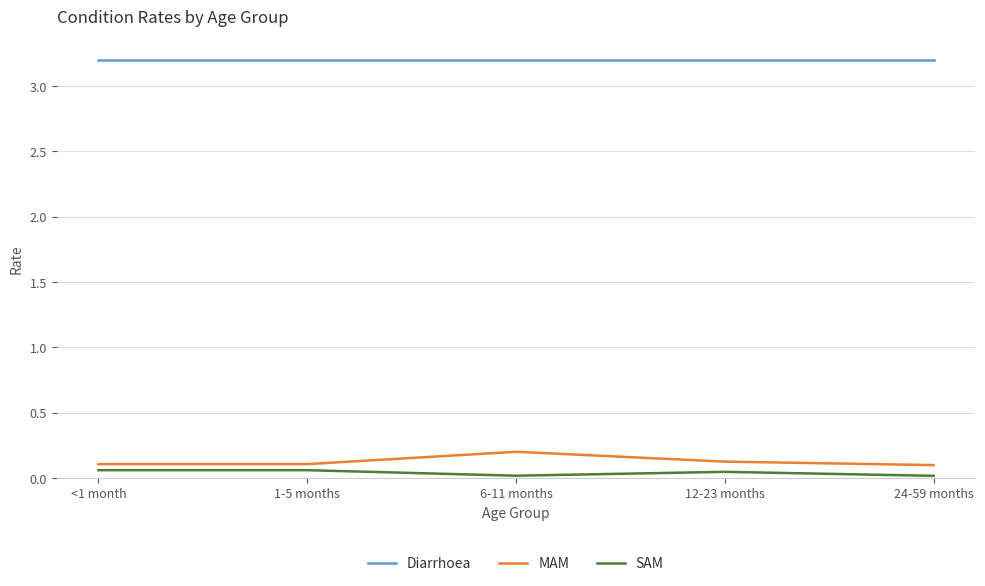

List the series in order of their peak value, lowest first.

SAM, MAM, Diarrhoea